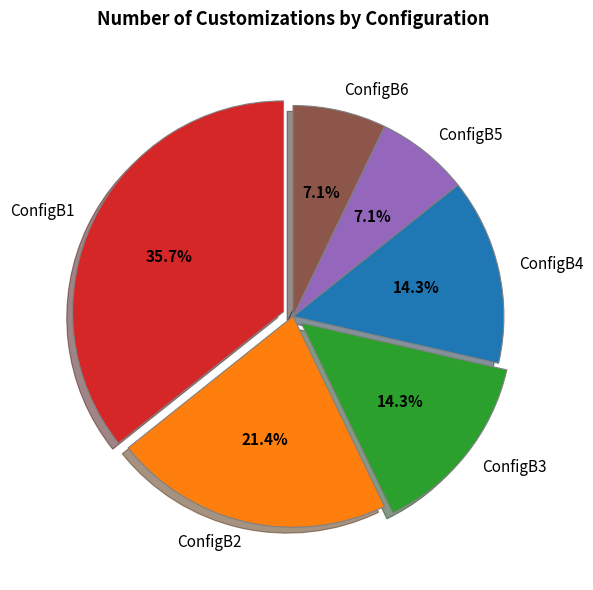

To the nearest percent, what percentage of the pie is ConfigB1?

36%